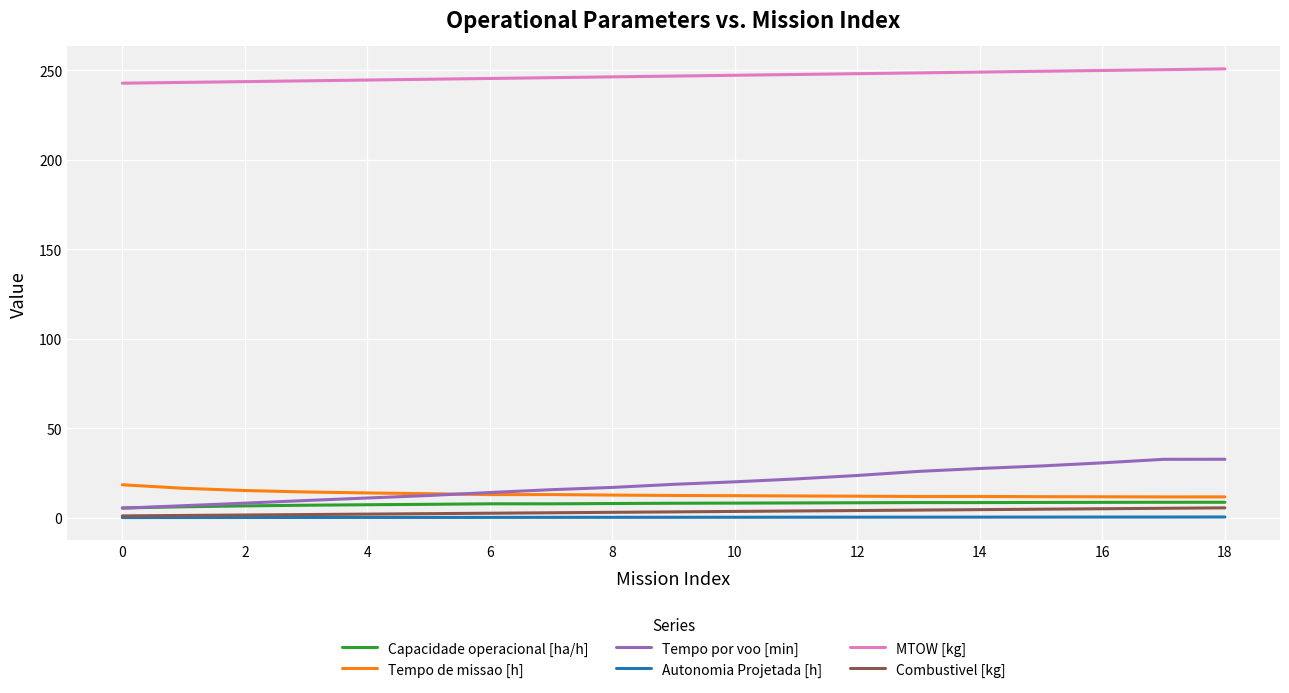

True or false: Capacidade operacional [ha/h] and MTOW [kg] cross at least once.

False